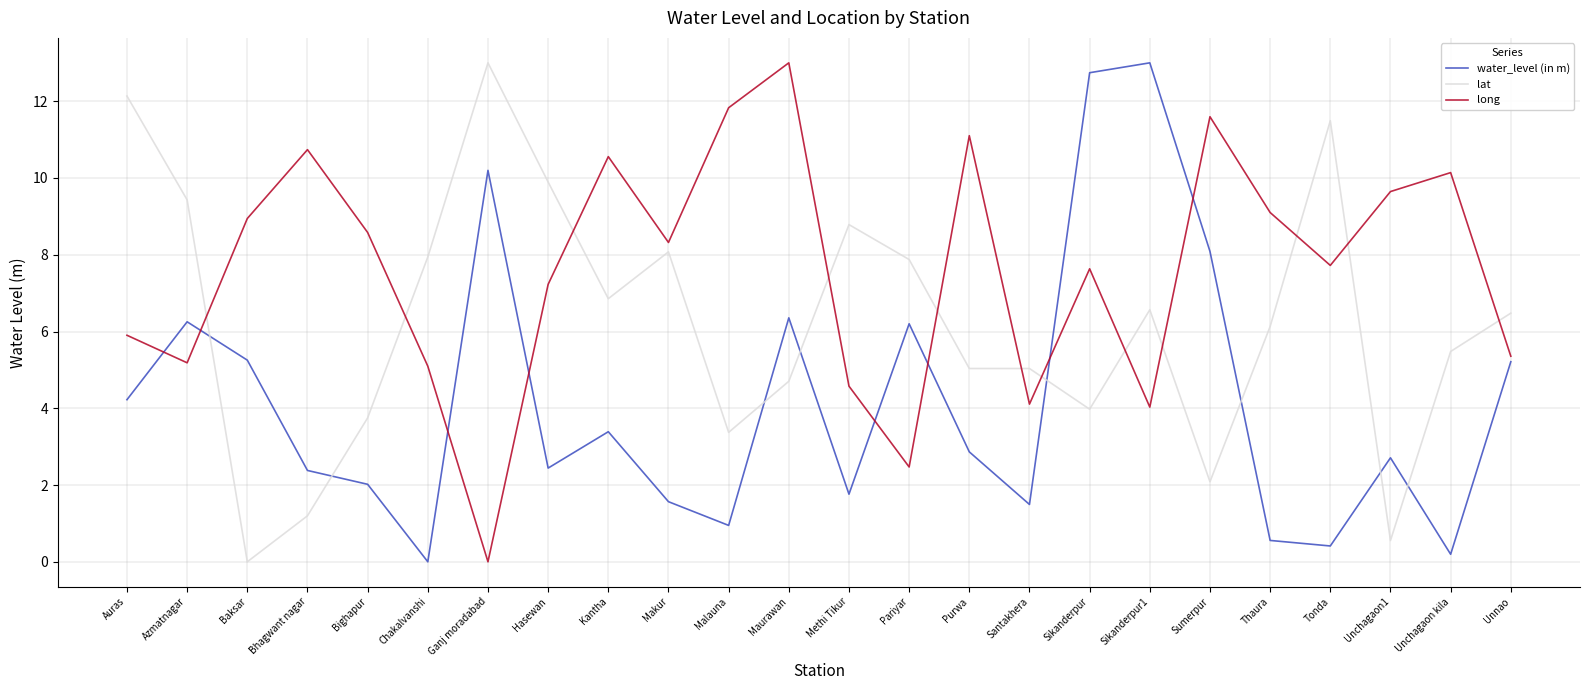

Where is the first local maximum for lat?

Ganj moradabad